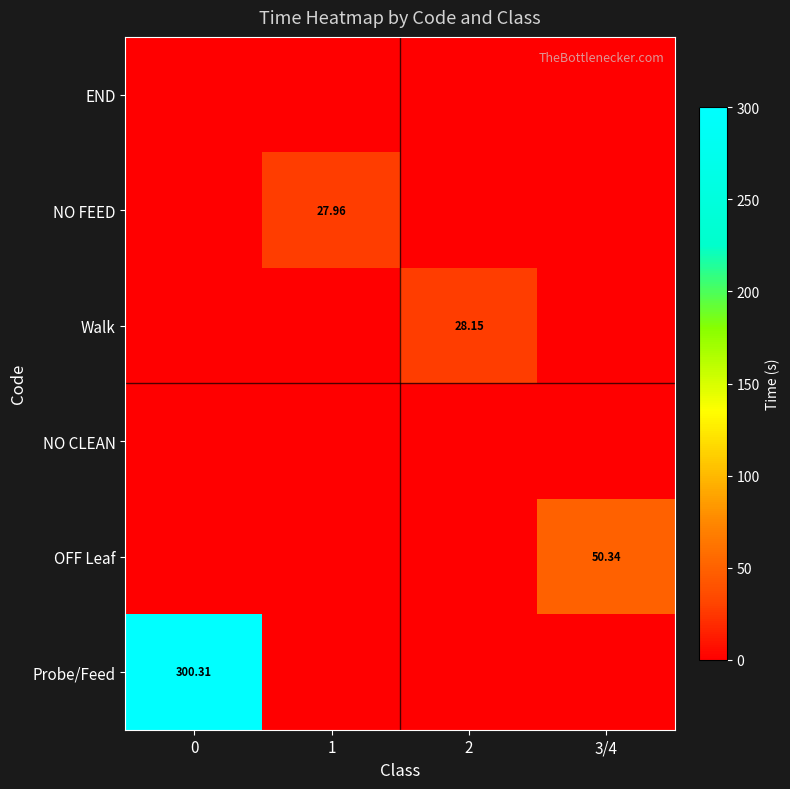

Which series has the largest total across all categories?

Probe/Feed